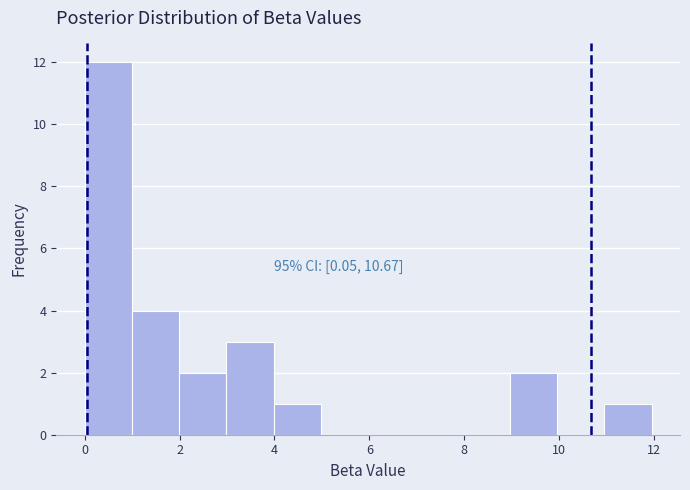

Over which range of the x-axis is the bar tallest?

0 to 1